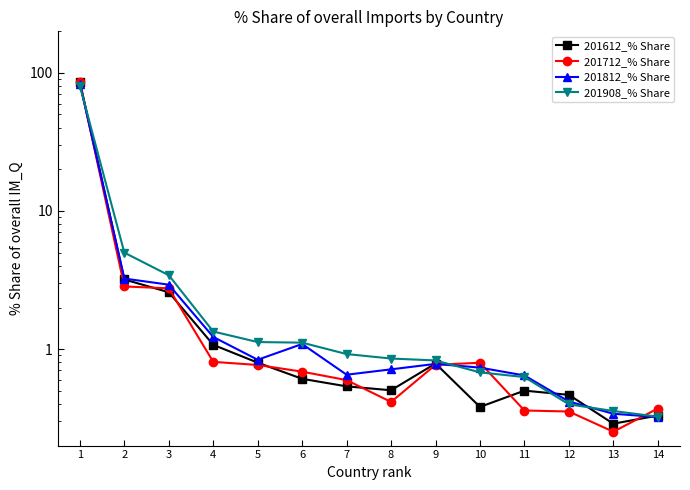

How many data points does each series have?

14